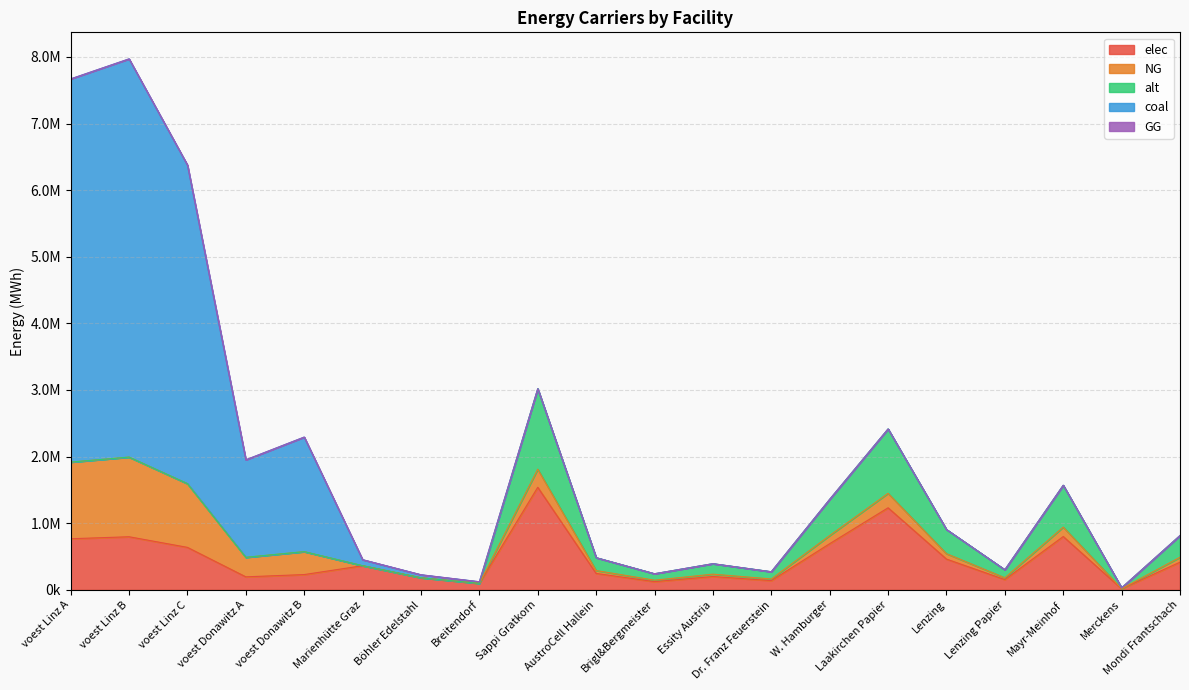

What is the sum of all NG values?

5001531.1